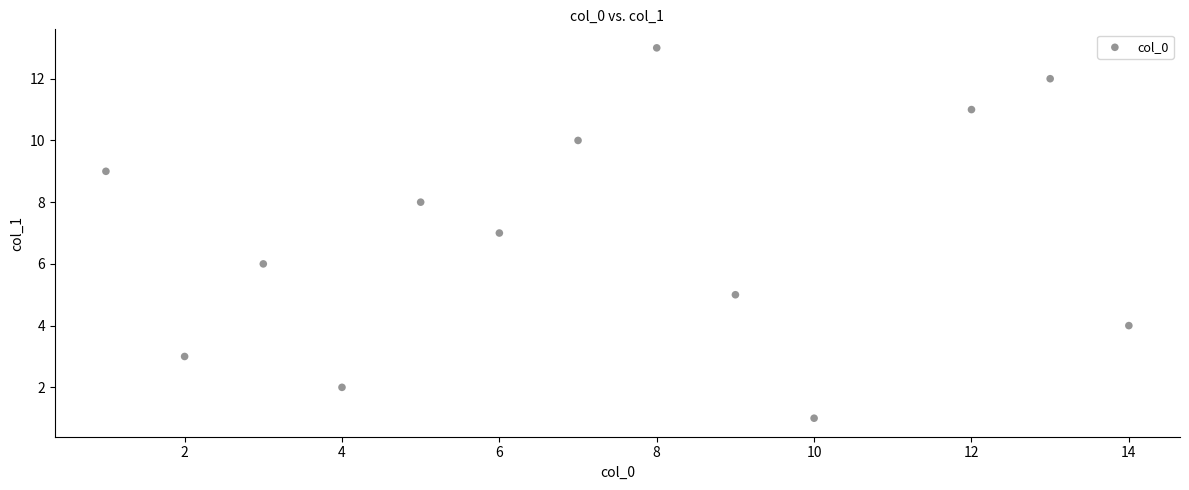

What is the range of Y values (max minus min)?

12